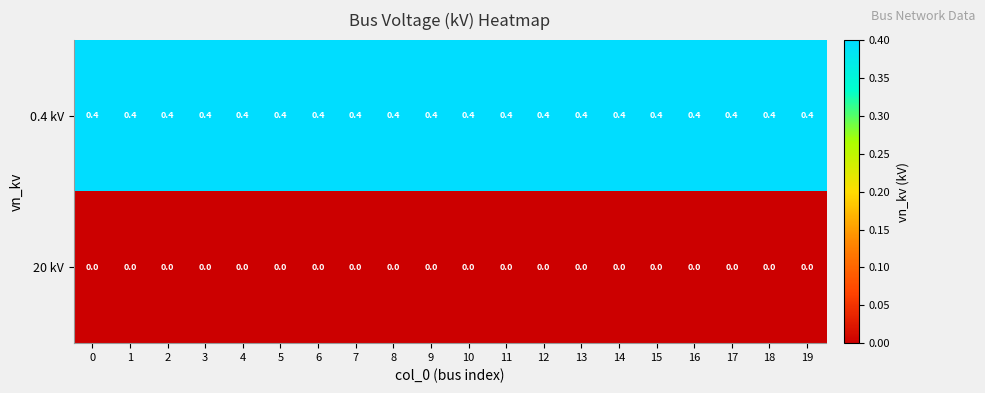

Is it true that 20 kV equals 0.0 at 16?

True